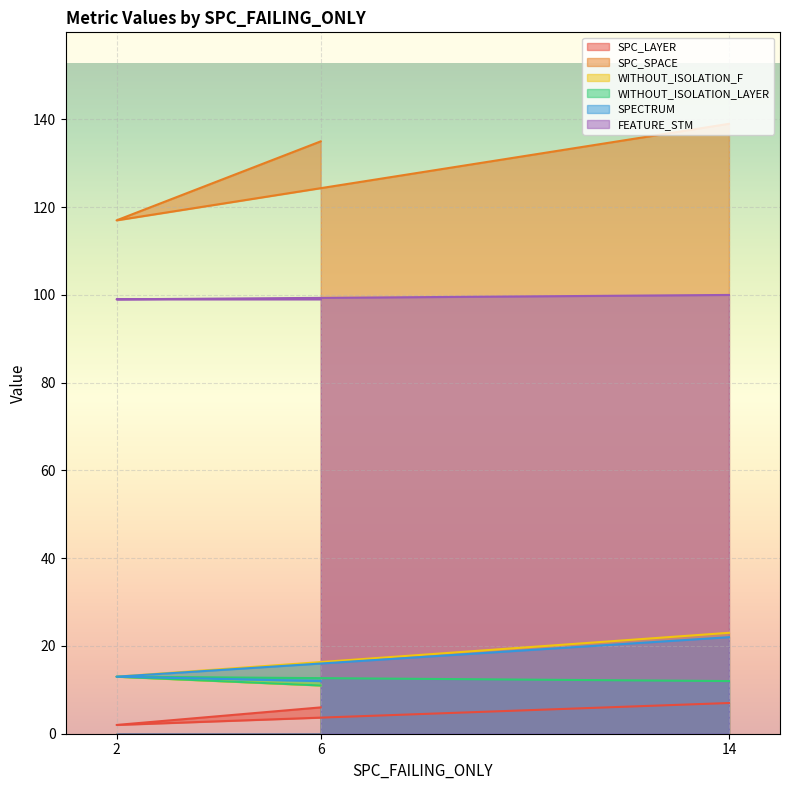

How many data points in SPECTRUM are less than 13?

1